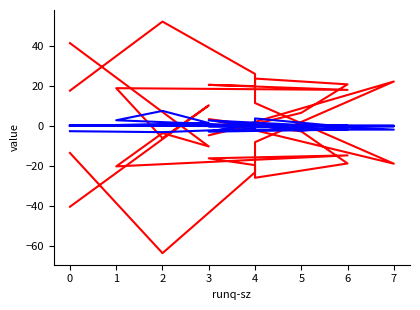

How many lines are shown in the chart?

6